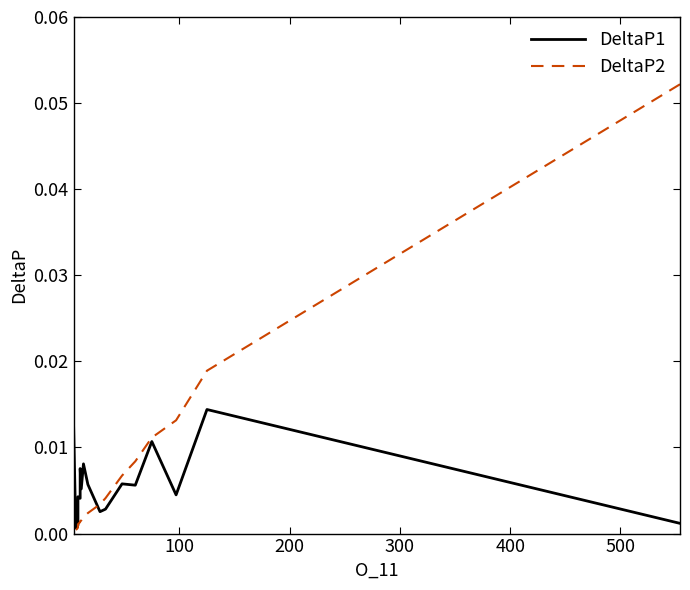

How many interior local valleys does the DeltaP2 series have?

1